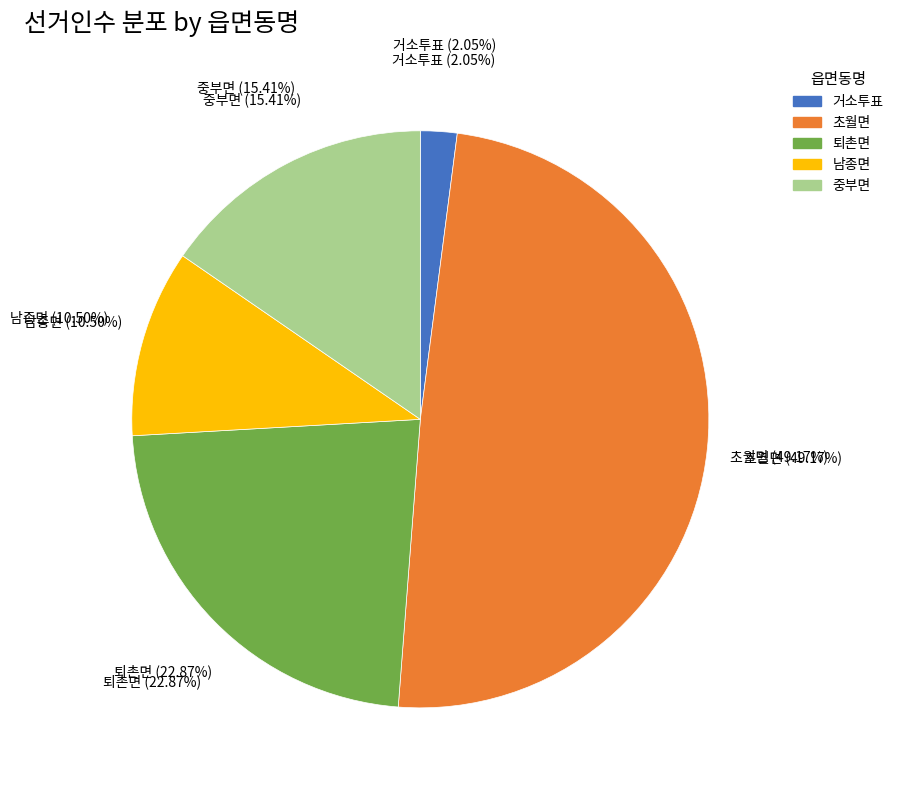

What is the largest slice in the pie chart?

초월면